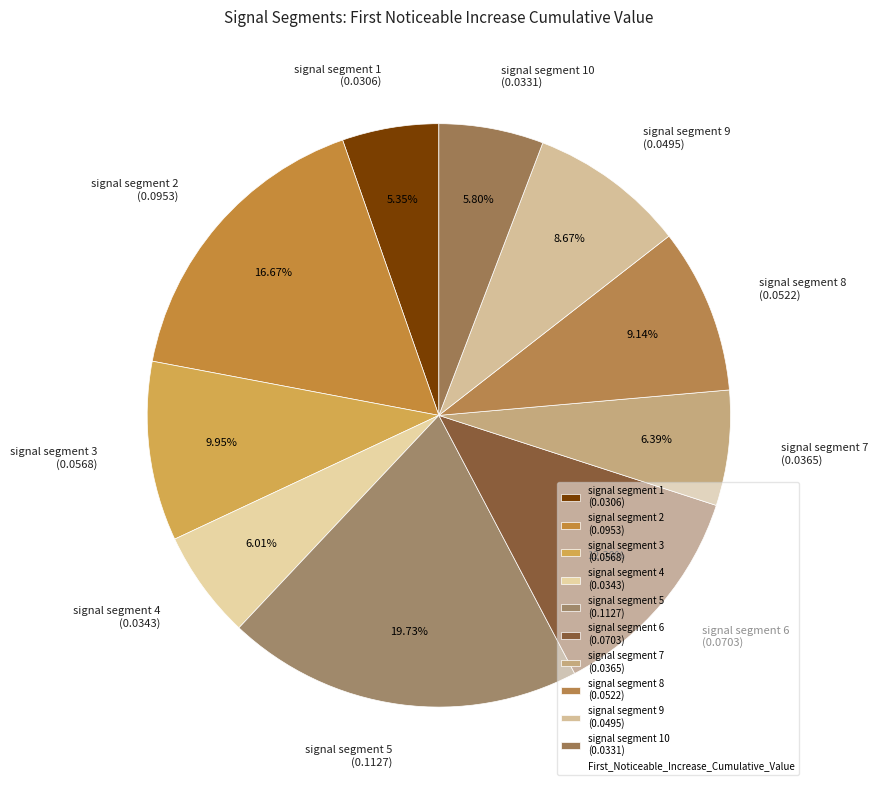

Which has a higher value, signal segment 7 (0.0365) or signal segment 5 (0.1127)?

signal segment 5 (0.1127)